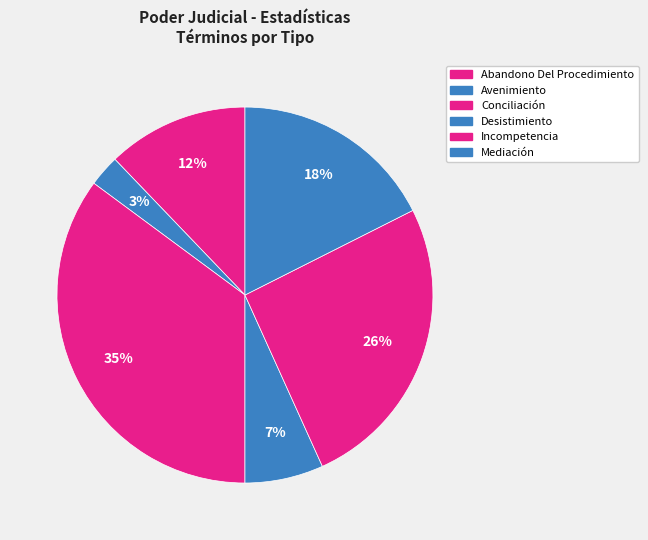

How much of the chart is everything except Abandono Del Procedimiento?

87.8%